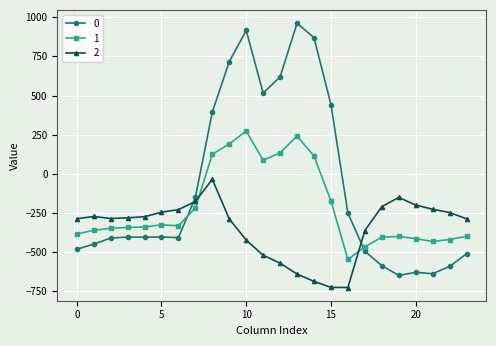

At how many categories does at least one series exceed 808?

3